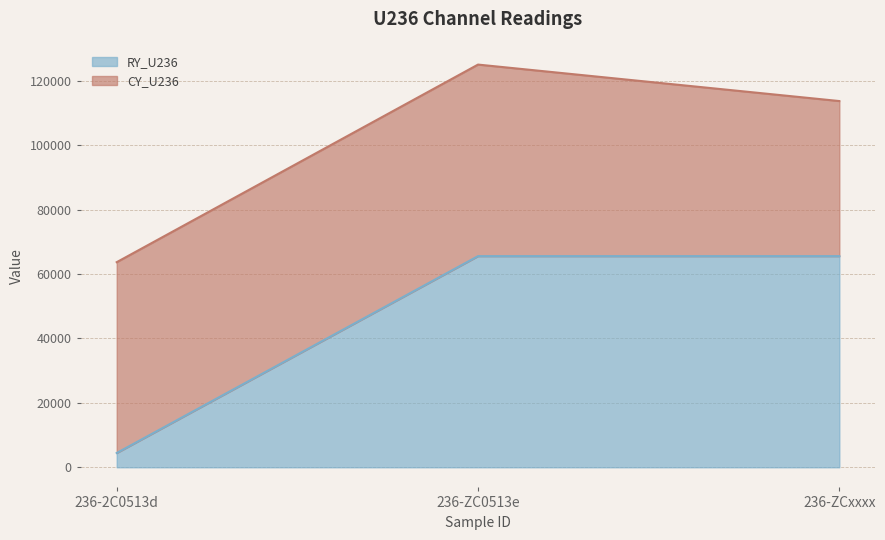

Approximately how many times larger is the value at 236-2C0513d compared to 236-ZCxxxx?

0.1